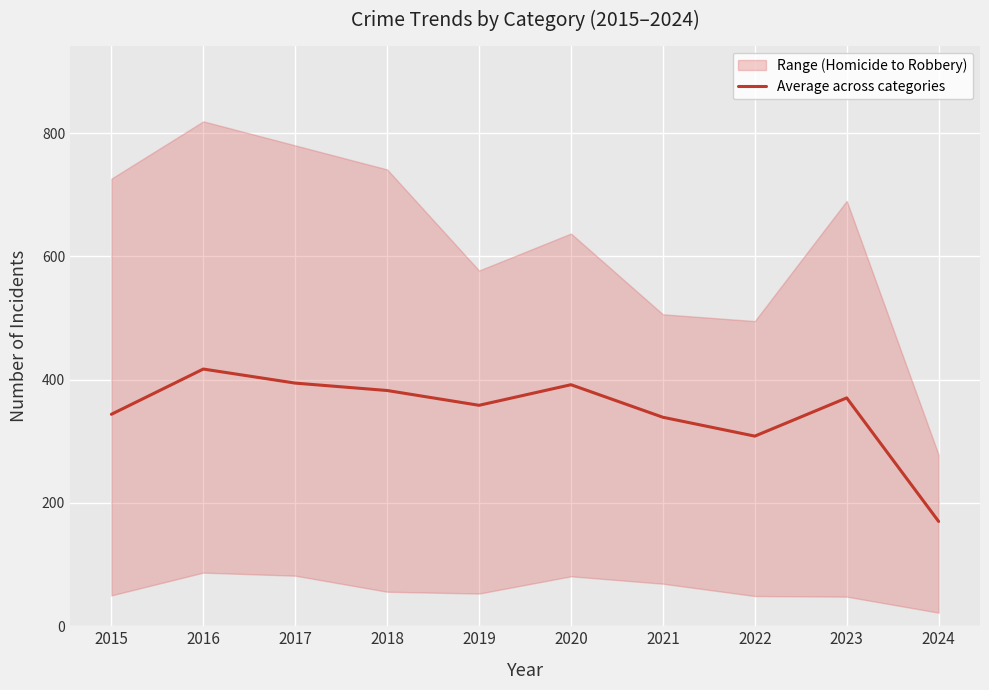

Is it true that the value at 2017 is 522.2?

False